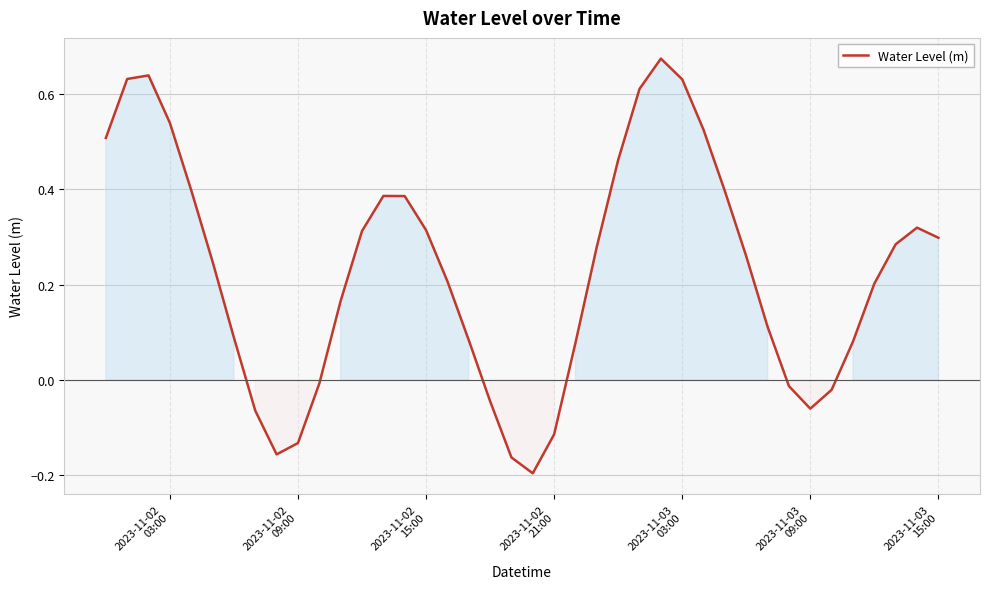

What is the value of the 4th point from the left?

0.5